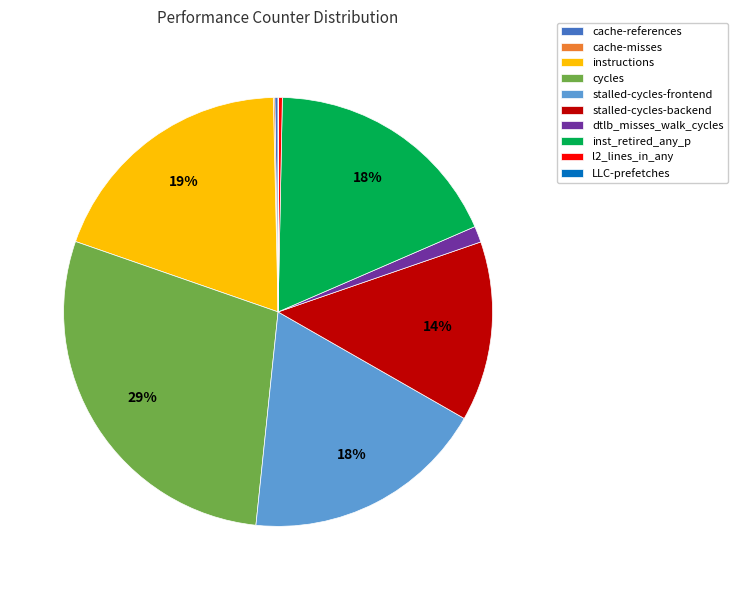

Is there a majority slice in this chart?

No